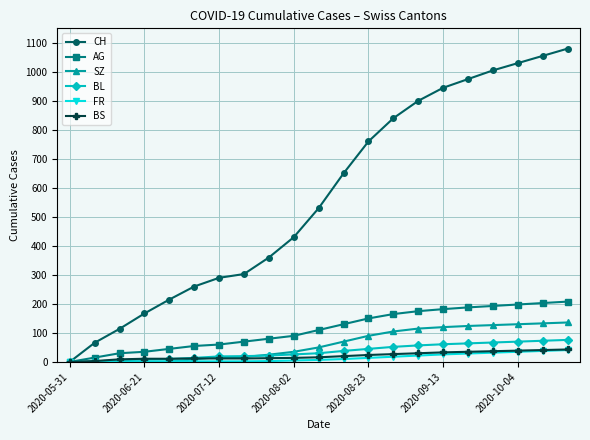

What is the greatest value displayed?

1080